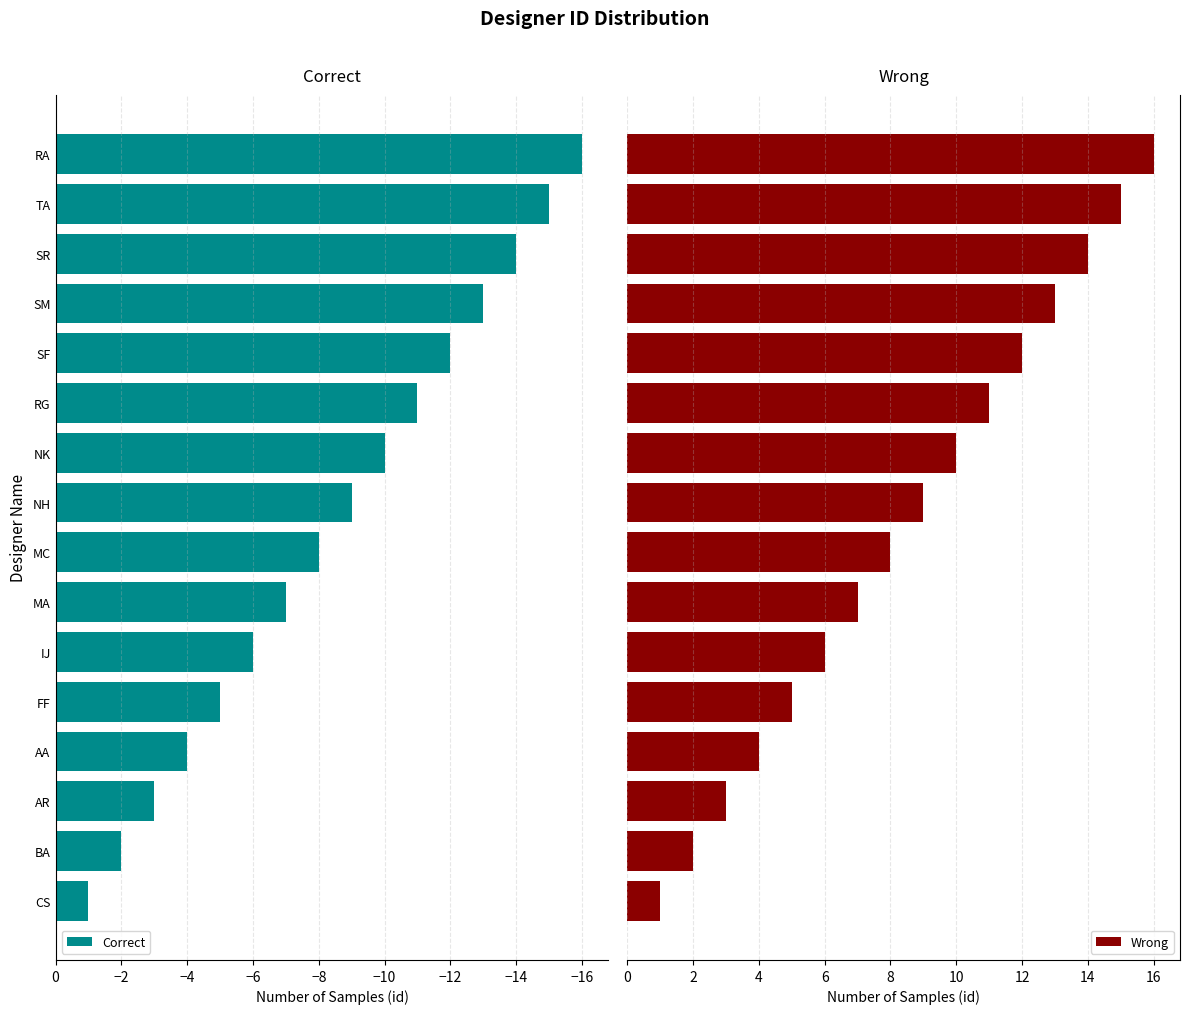

What is the greatest value displayed?

16